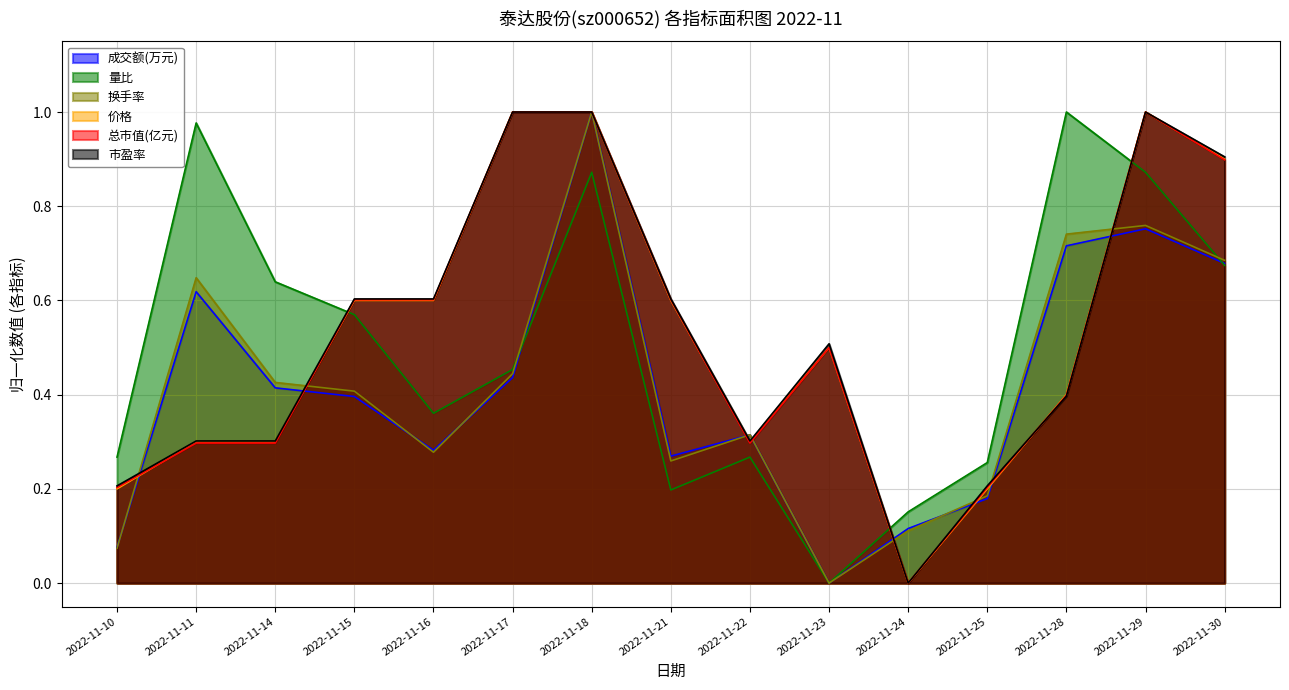

Which has a higher value, 2022-11-30 or 2022-11-29?

2022-11-29